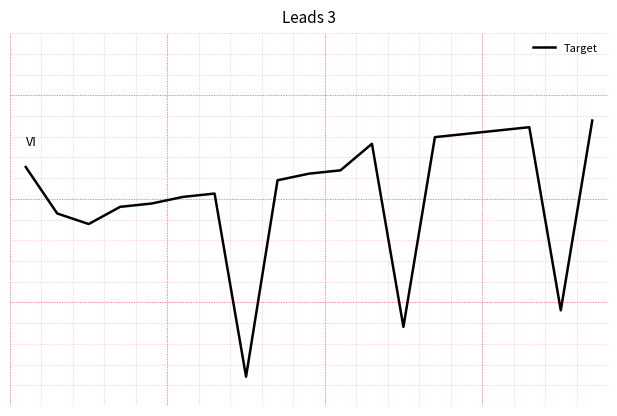

Is this an area chart (filled region under the line)?

No